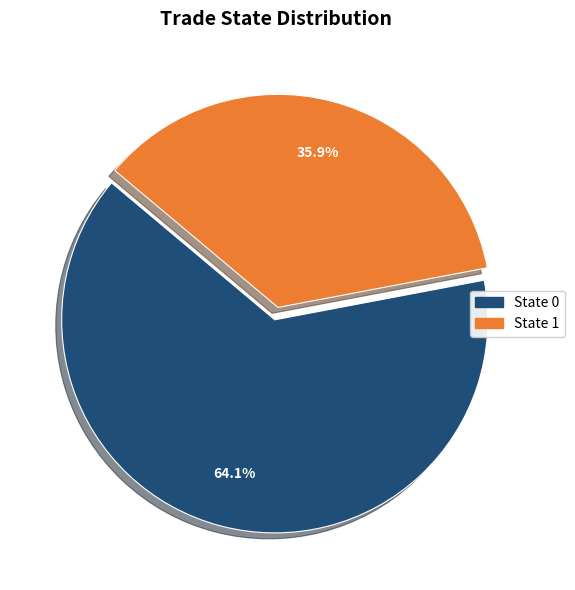

How many segments does this pie chart have?

2